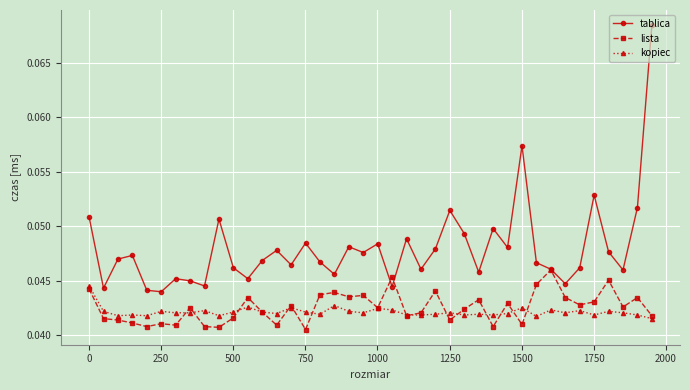

List the series in order of their peak value, lowest first.

kopiec, lista, tablica